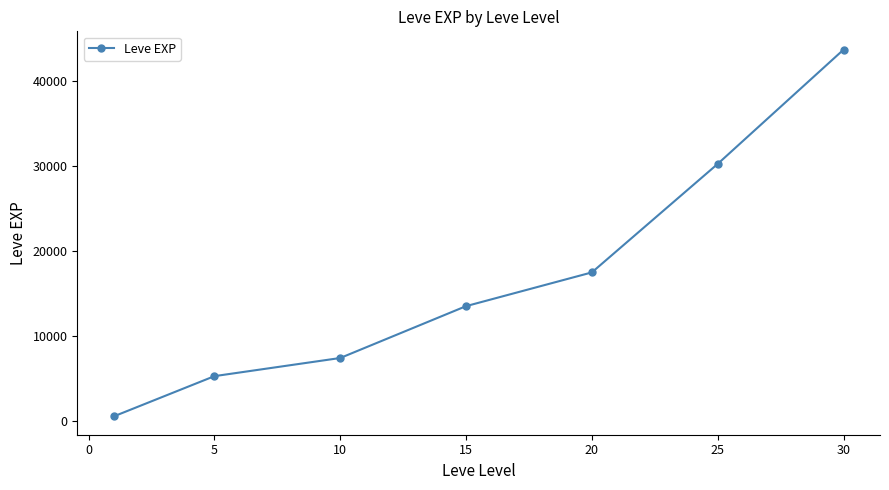

What is the difference between the second highest and minimum values?

29750.0